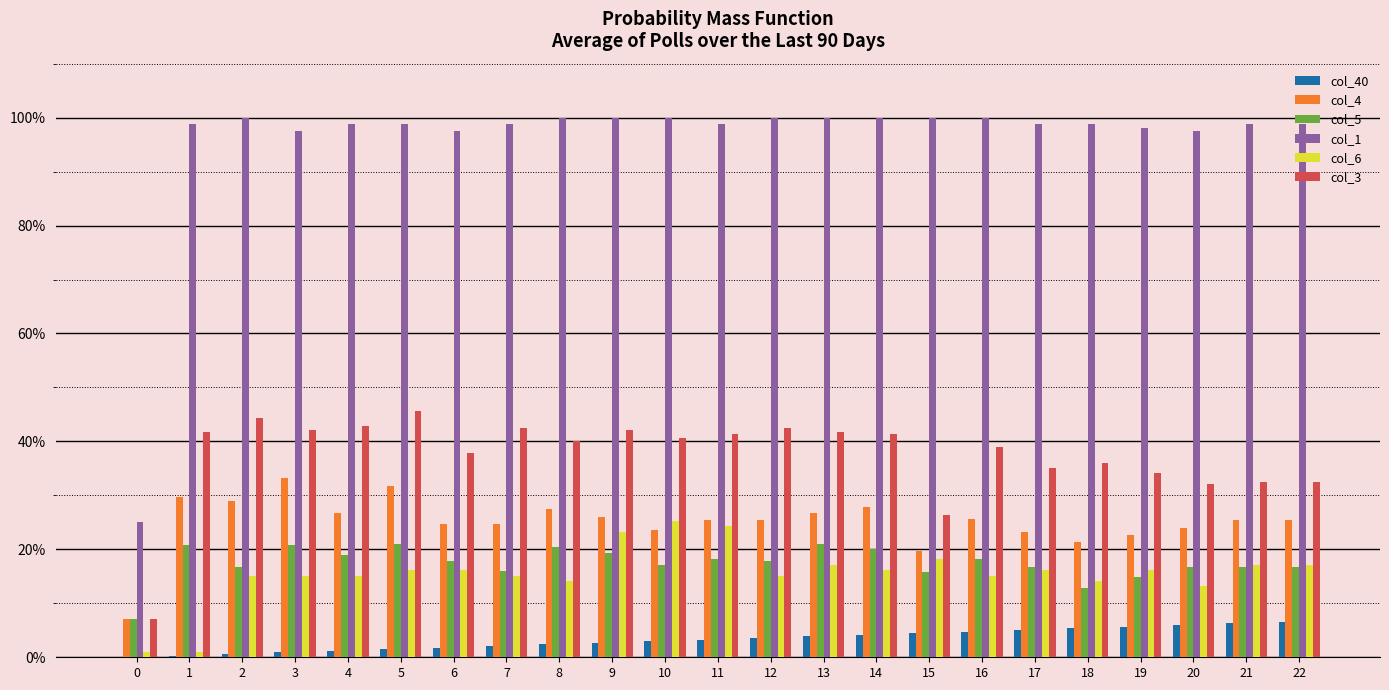

What are all the series names shown in the legend?

col_40, col_4, col_5, col_1, col_6, col_3